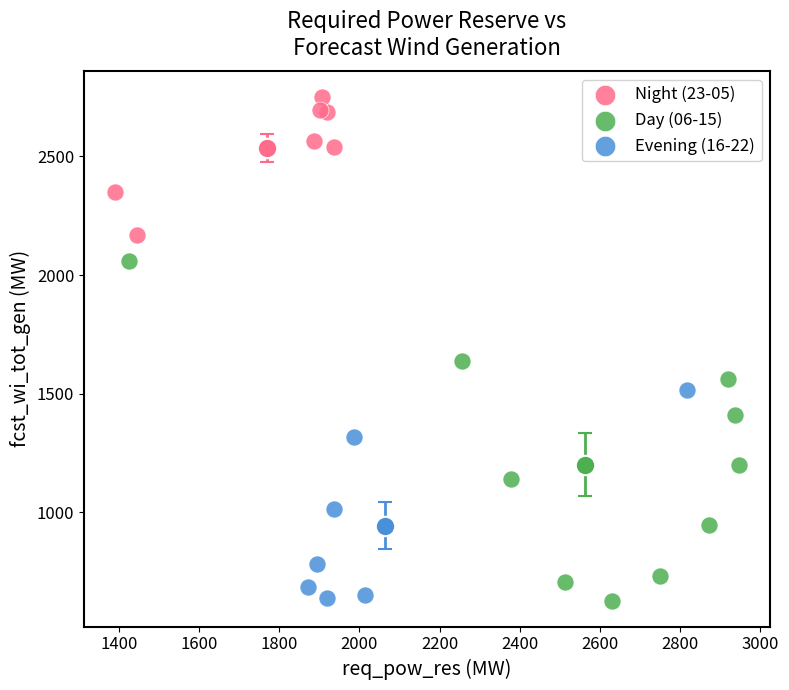

Which series has the largest Y range (max minus min)?

Day (06-15)